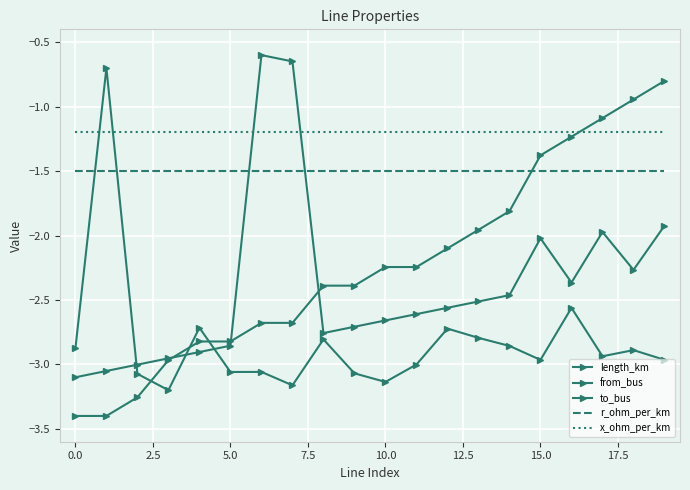

What are all the series names shown in the legend?

length_km, from_bus, to_bus, r_ohm_per_km, x_ohm_per_km